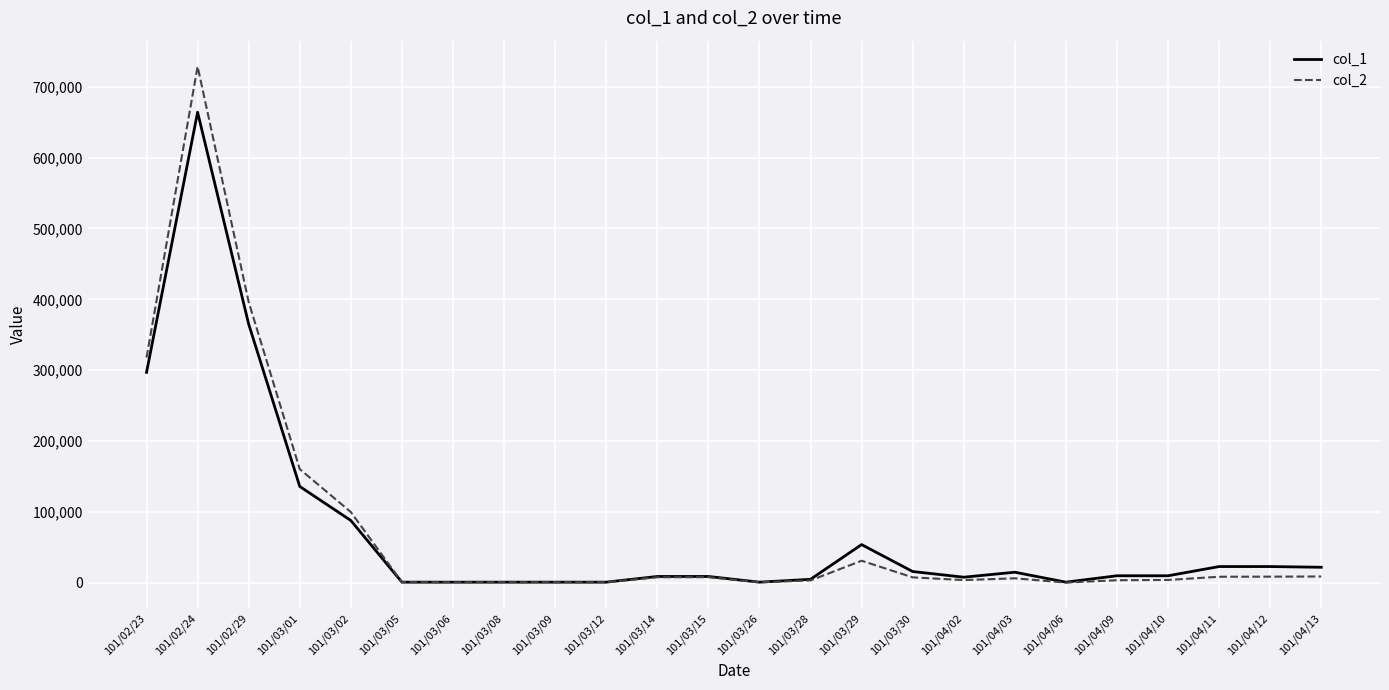

Is the value of col_1 at 101/02/29 greater than the value of col_2 at 101/04/09?

Yes